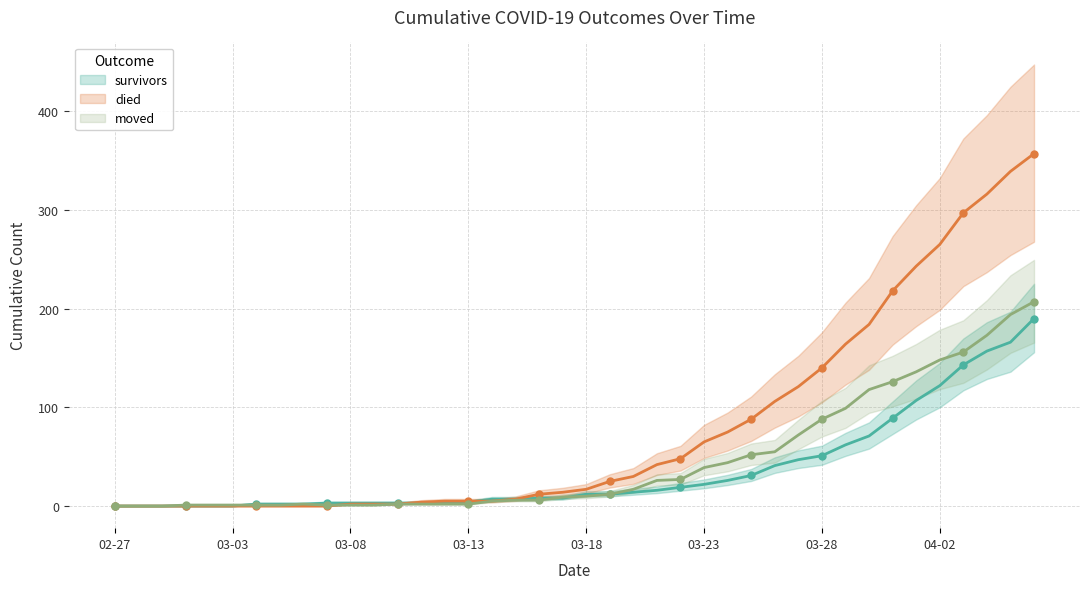

Reading left to right, extract all data points from this chart.

survivors: 0	0	0	0	0	0	2	2	2	3	3	3	3	3	3	4	7	7	8	8	12	12	14	16	19	22	26	31	41	47	51	62	71	89	107	122	143	157	166	190
died: 0	0	0	0	0	0	0	0	0	0	2	2	2	4	5	5	5	7	12	14	17	25	30	42	48	65	75	88	106	121	140	164	184	218	243	265	297	316	339	357
moved: 0	0	0	1	1	1	1	1	2	1	1	1	2	2	2	2	5	6	6	9	10	12	17	26	27	39	44	52	55	72	88	99	118	126	136	148	156	173	194	207